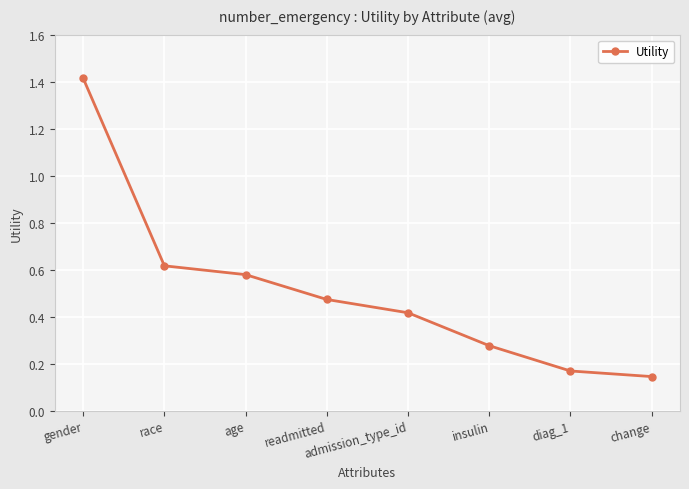

List the labels in order of value, largest first.

gender, race, age, readmitted, admission_type_id, insulin, diag_1, change